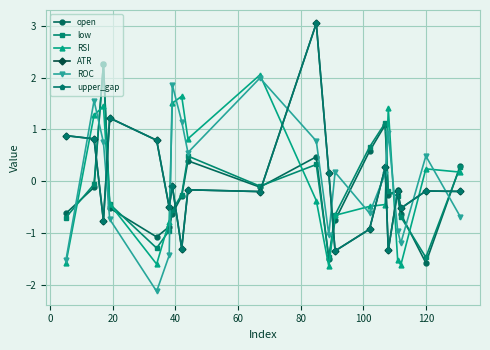

Does the chart have visible grid lines?

Yes